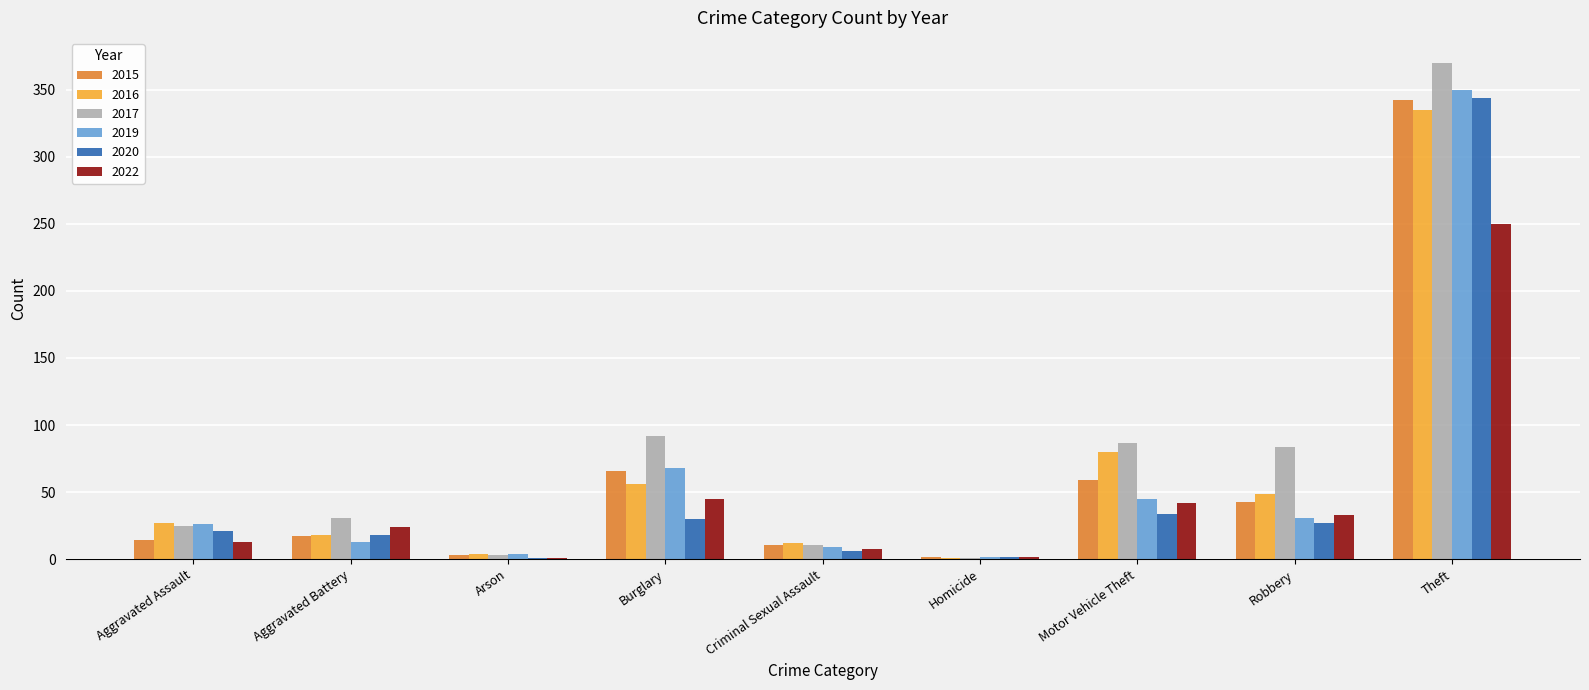

What is the average value of the 2016 series?

65